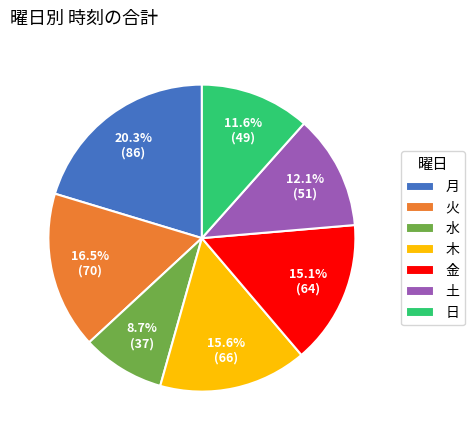

Is there any slice that represents more than half of the pie?

No